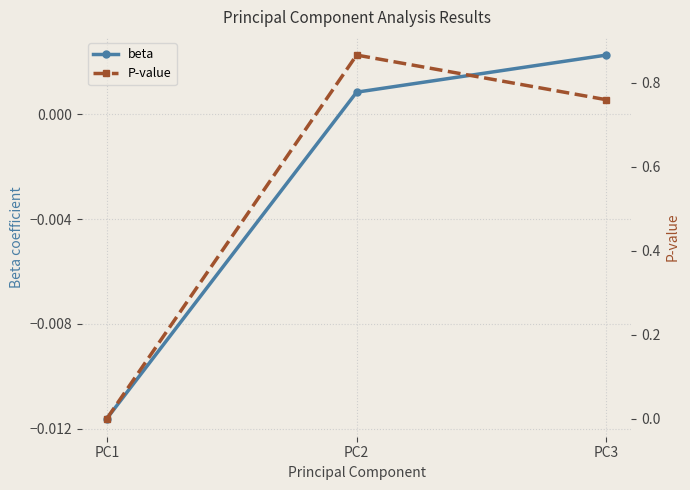

The value of beta at PC1 is -0.0. True or false?

True